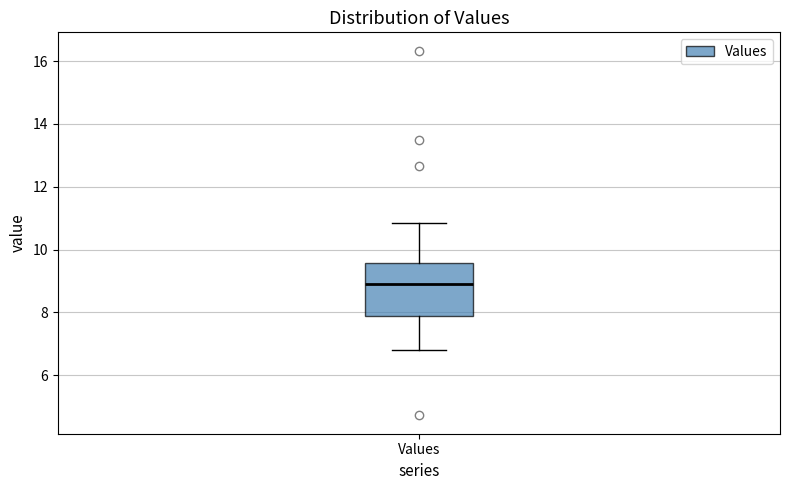

Transcribe this box plot: give where the median line is, the range the box spans, and where the two whiskers end, as read against the y-axis. The values are not printed on the chart, so give them approximately, as read against the axis.

median 9.0, box 7.8 to 9.6, whiskers 6.8 to 10.8